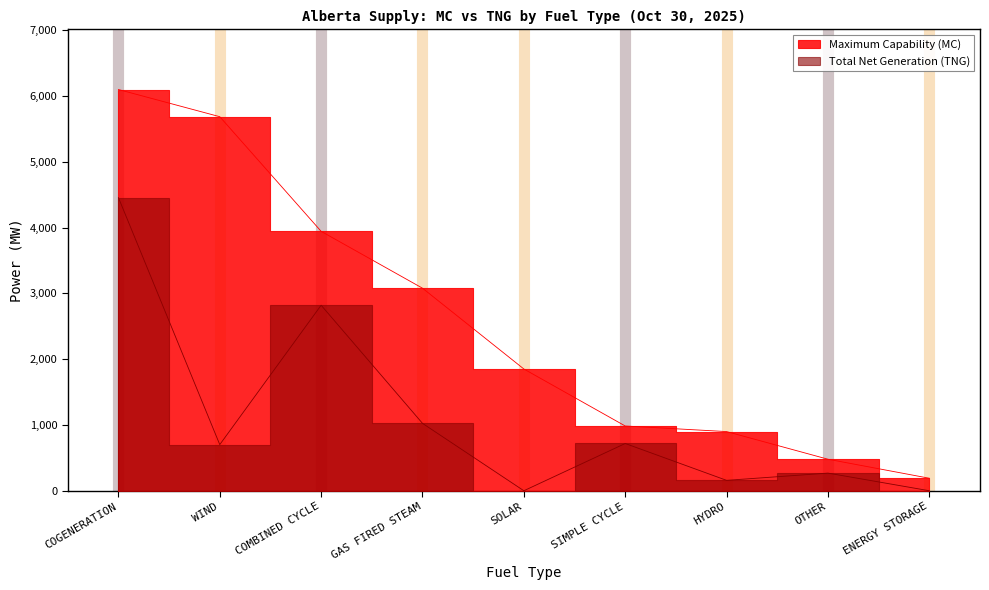

True or false: Total Net Generation (TNG) and Maximum Capability (MC) cross at least once.

False